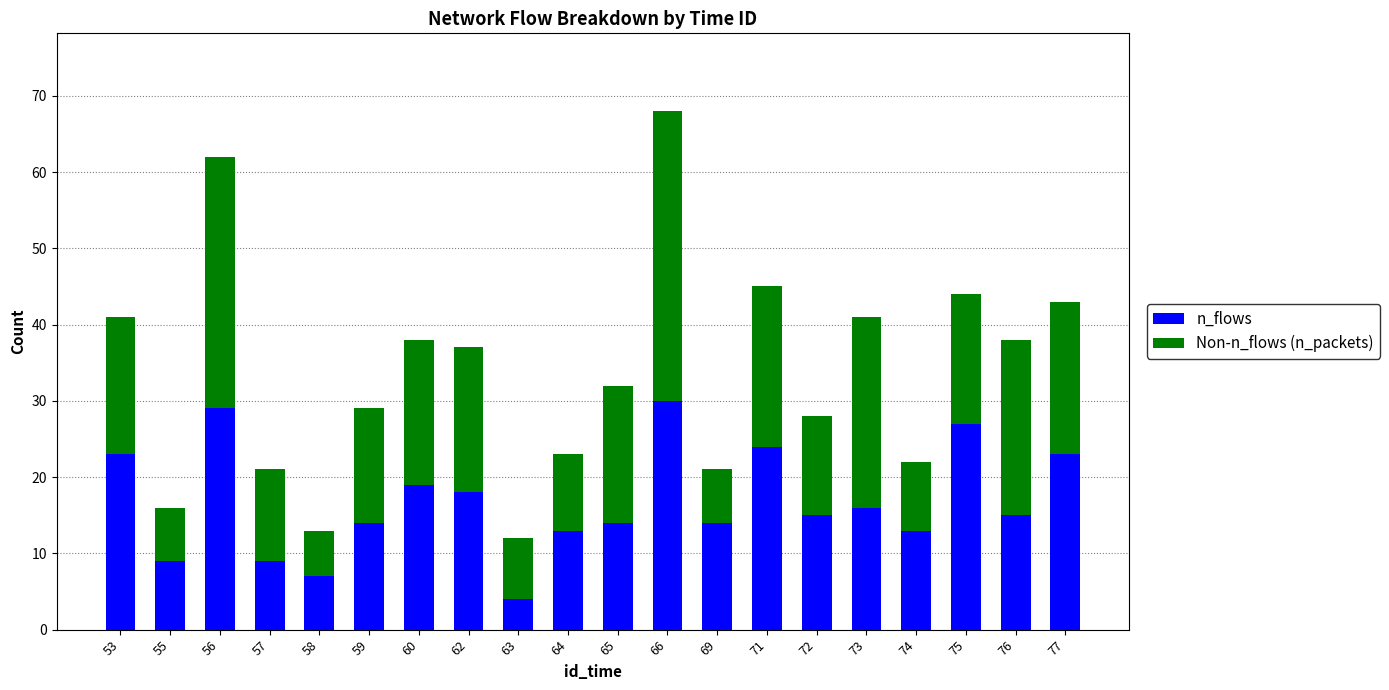

How many categories are shown in the chart?

20